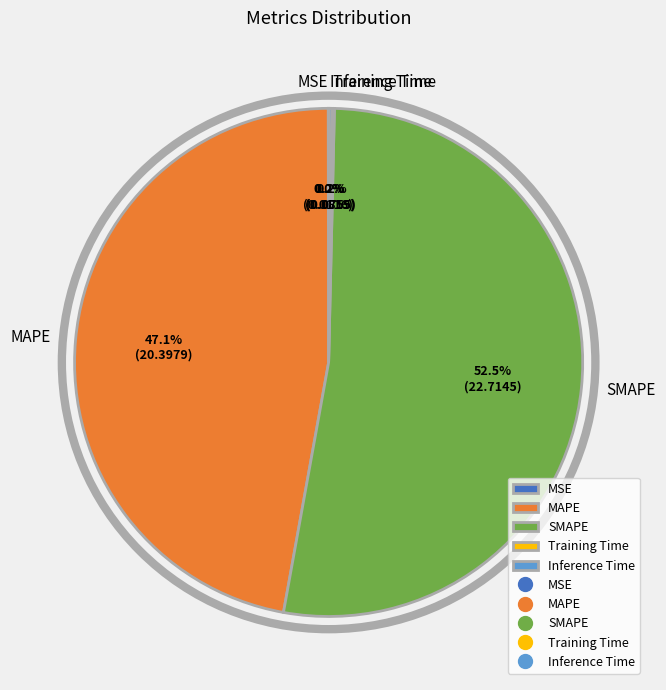

What is the largest slice in the pie chart?

SMAPE